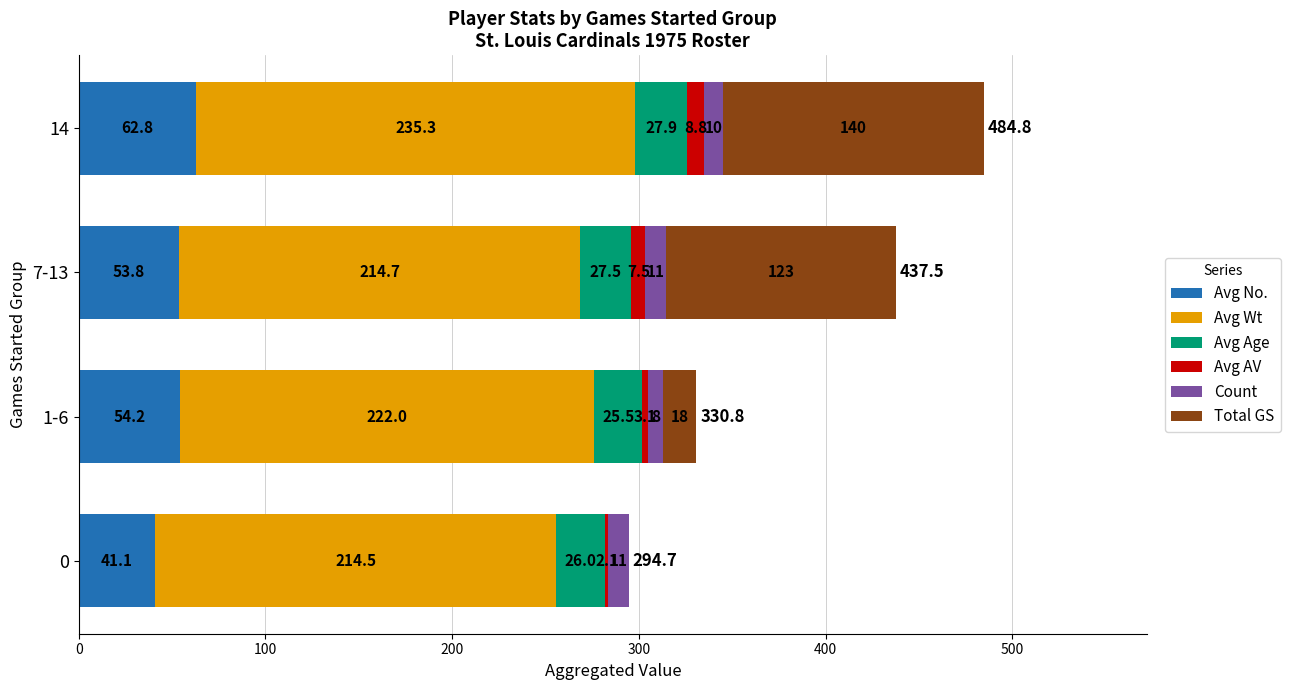

At which category is the sum across all series the highest?

14